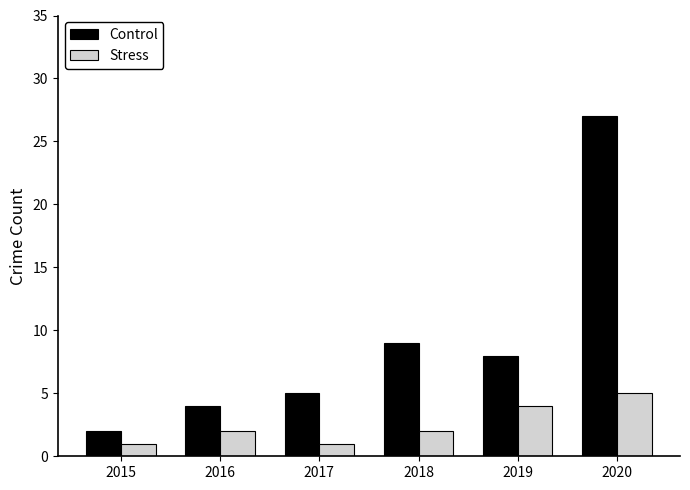

The Control series shows 7 at 2017. True or false?

False